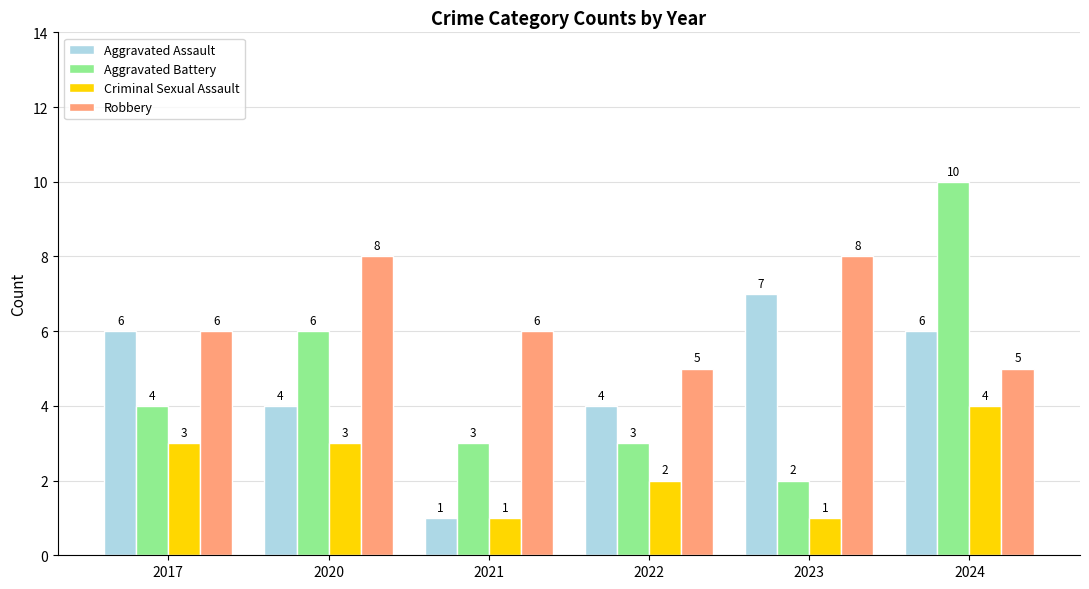

What is the difference between the maximum and minimum values in the Aggravated Battery series?

8